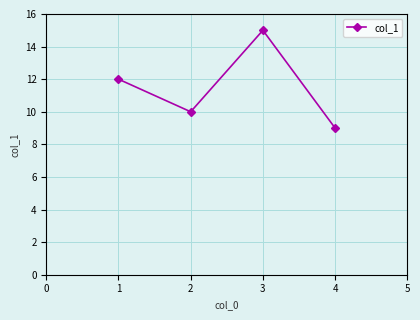

Where is the first local minimum?

2